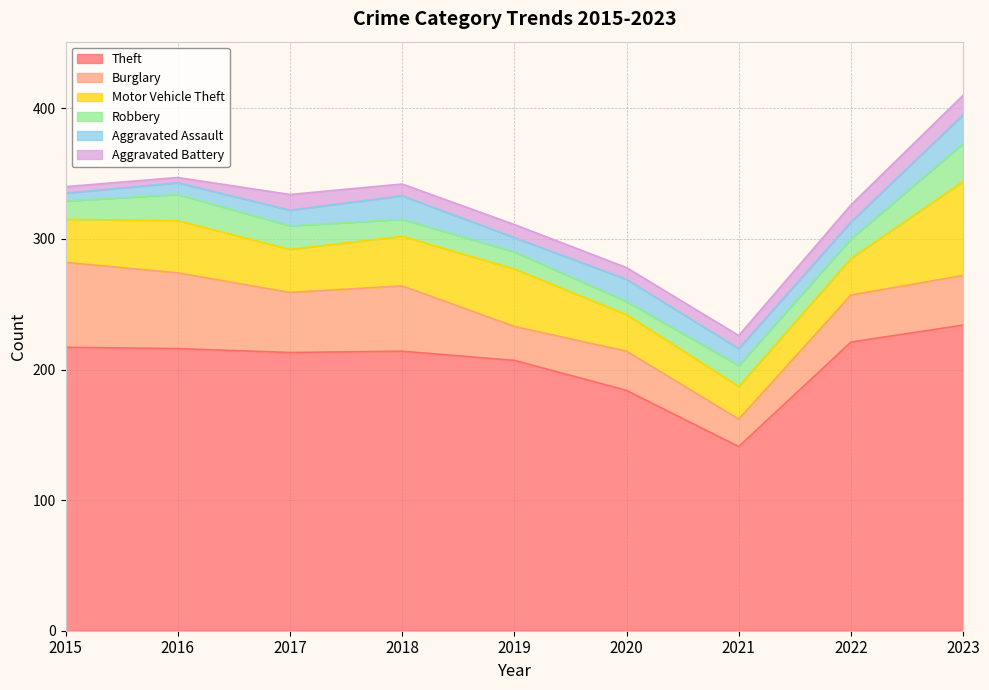

At 2022, list the series in order from smallest to largest.

Aggravated Assault, Aggravated Battery, Robbery, Motor Vehicle Theft, Burglary, Theft